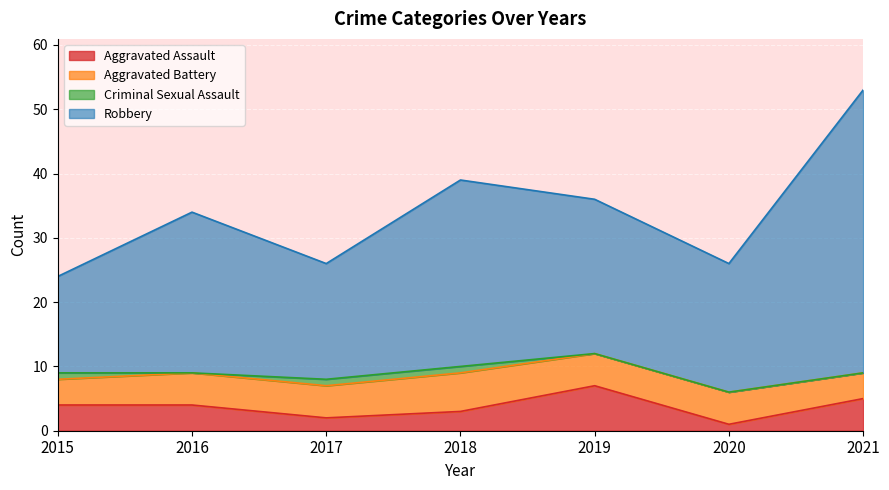

At which category does Robbery reach its first local peak?

2016